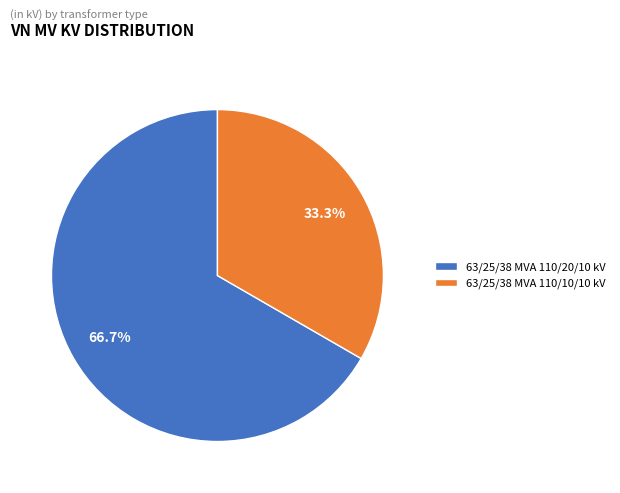

Is it true that 63/25/38 MVA 110/20/10 kV is 67% of the pie?

True